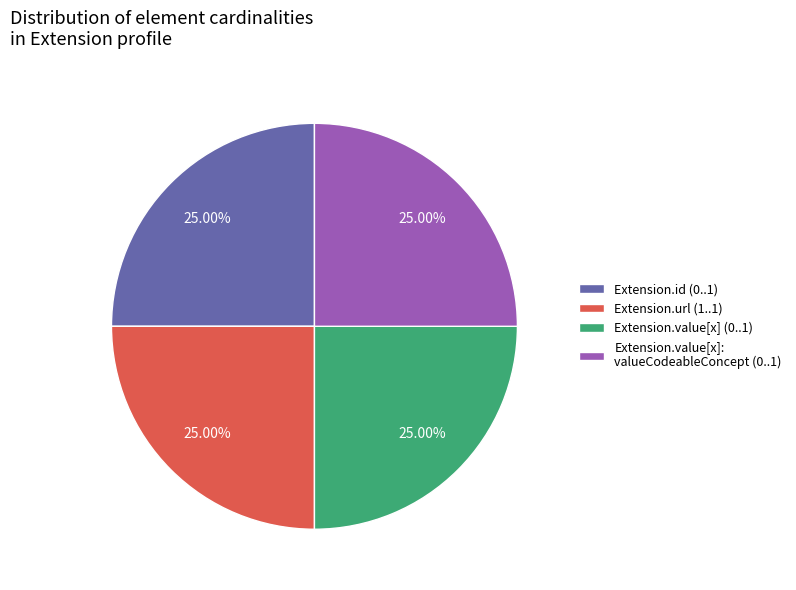

Count the number of slices in the pie.

4